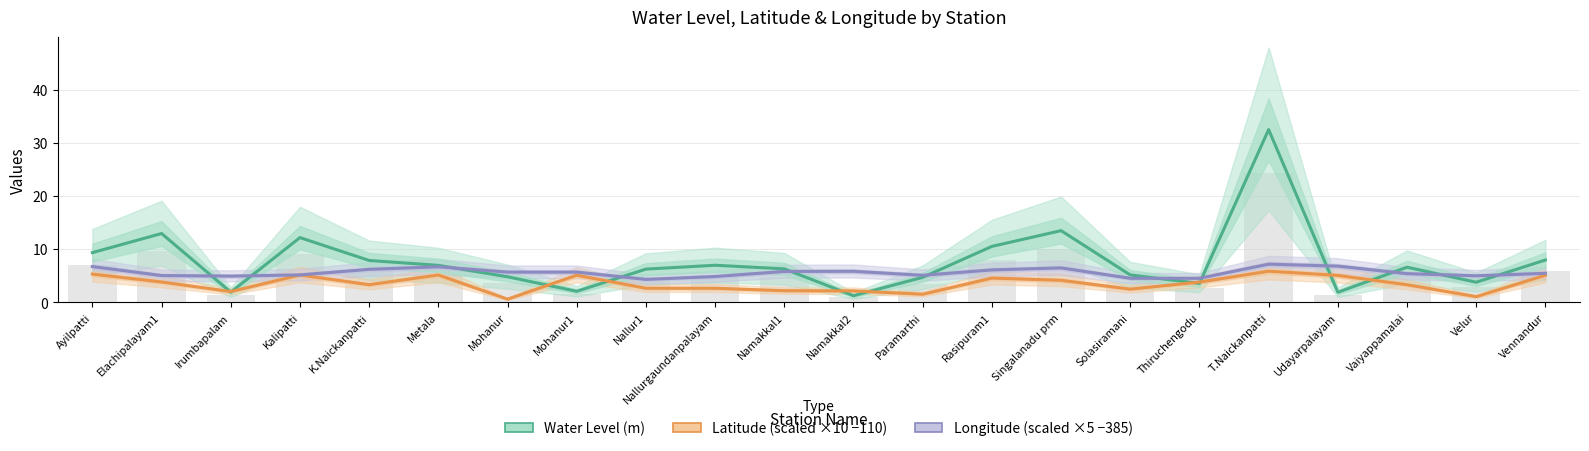

At which category is the sum across all series the highest?

T.Naickanpatti